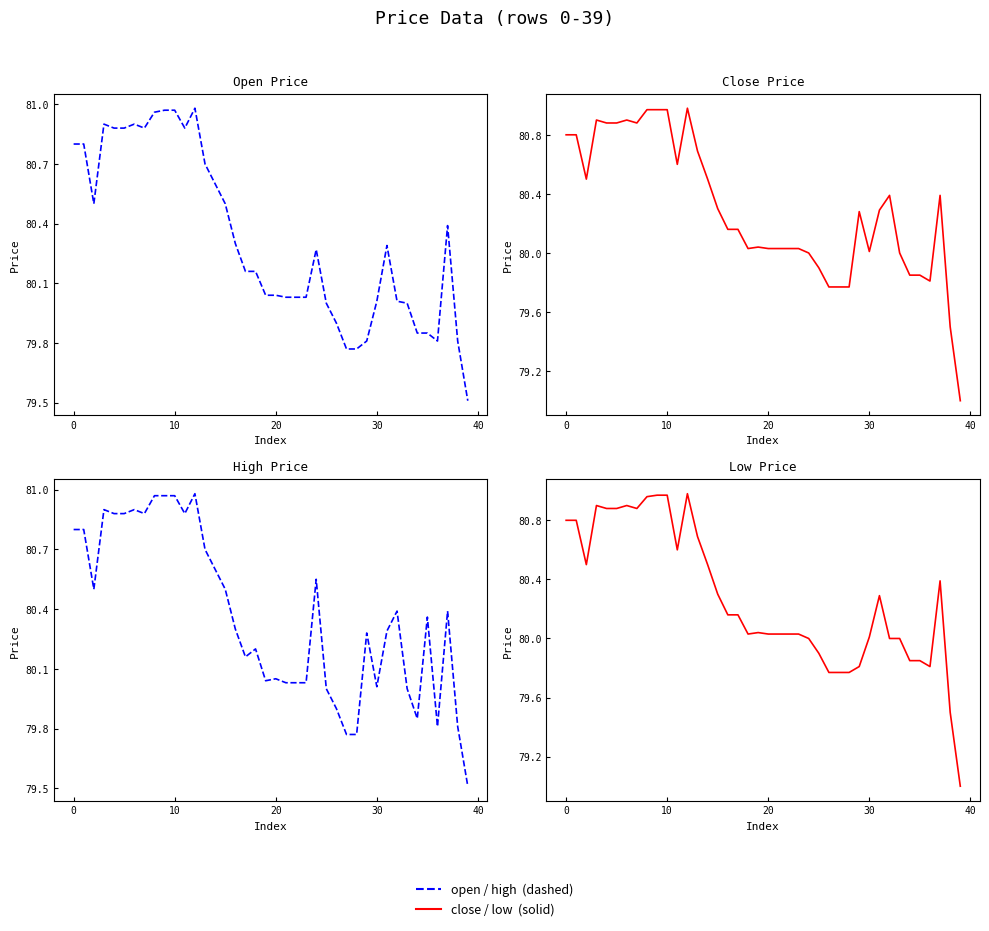

What is the difference between the maximum and second lowest values in the low series?

1.5